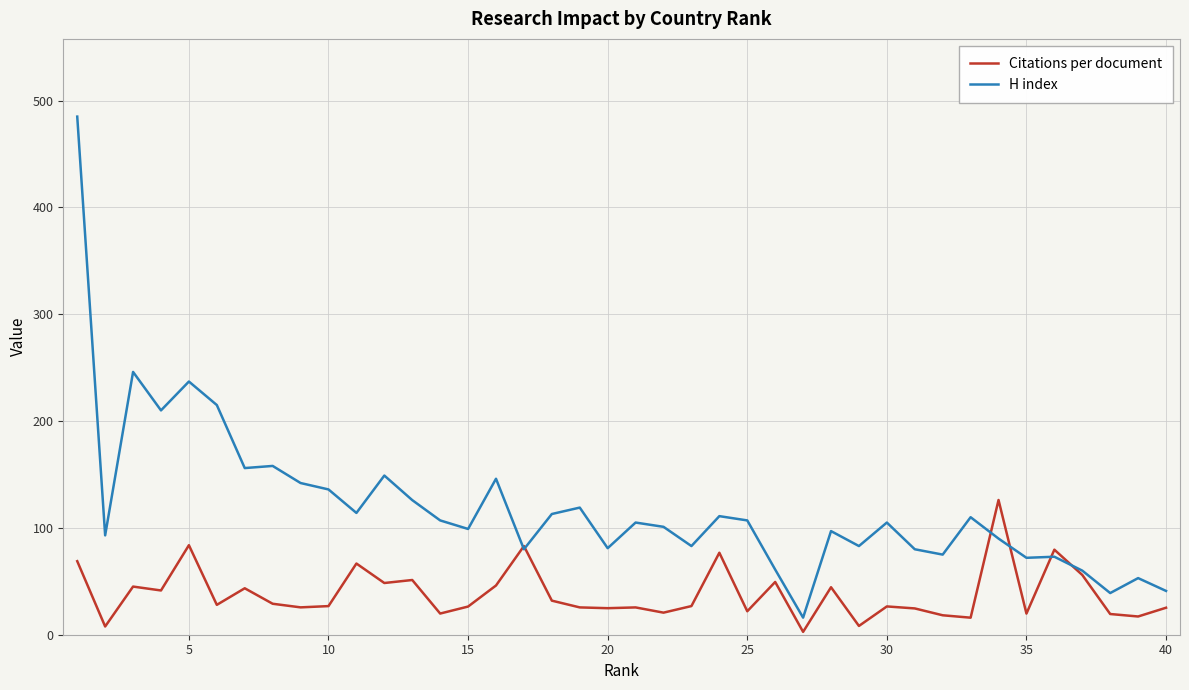

In Citations per document, how many points are lower than both neighbors (excluding endpoints)?

14